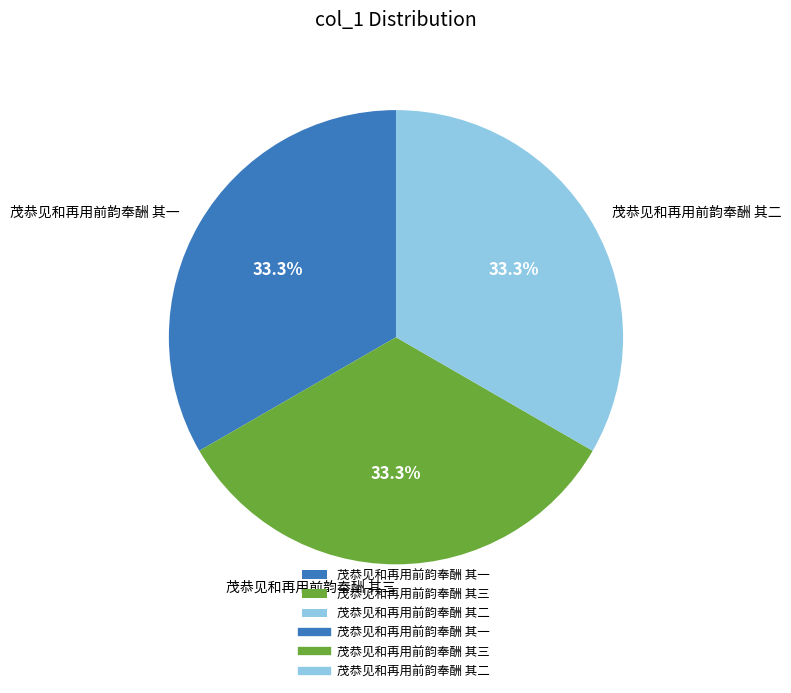

What is the ratio of the value at 茂恭见和再用前韵奉酬 其三 to the value at 茂恭见和再用前韵奉酬 其二?

1.0